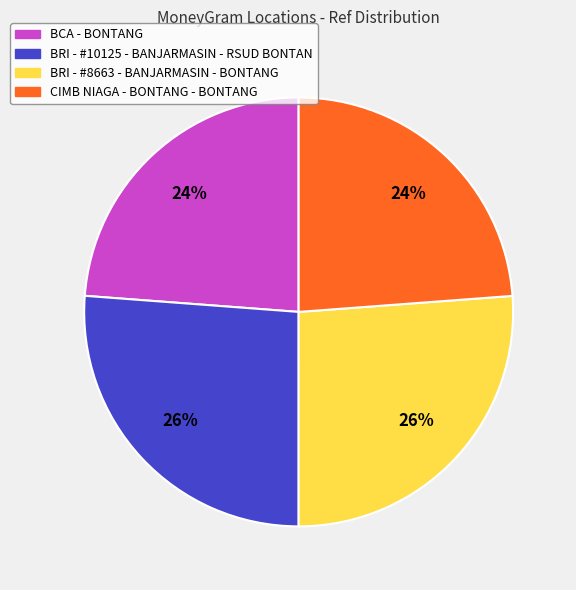

Do BRI - #8663 - BANJARMASIN - BONTANG and BRI - #10125 - BANJARMASIN - RSUD BONTAN together represent more than half of the pie?

Yes